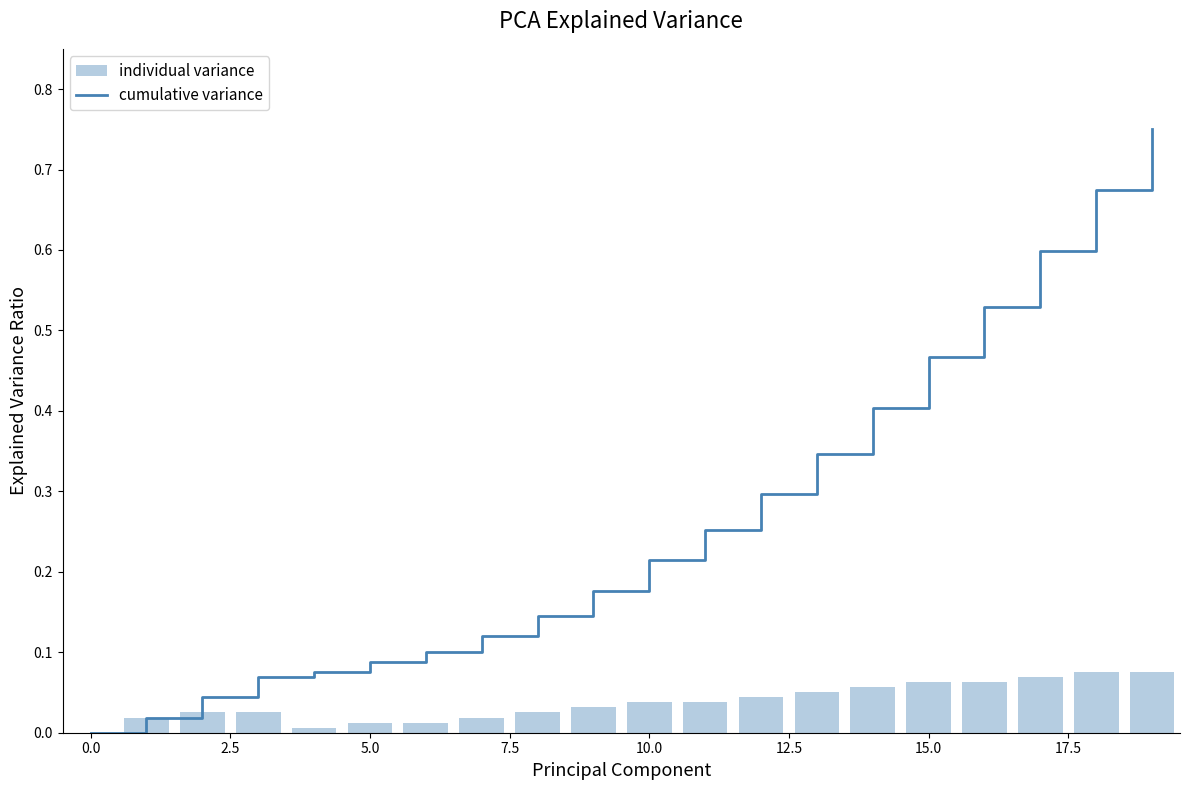

Is it true that cumulative variance equals 0.3 at 13?

True